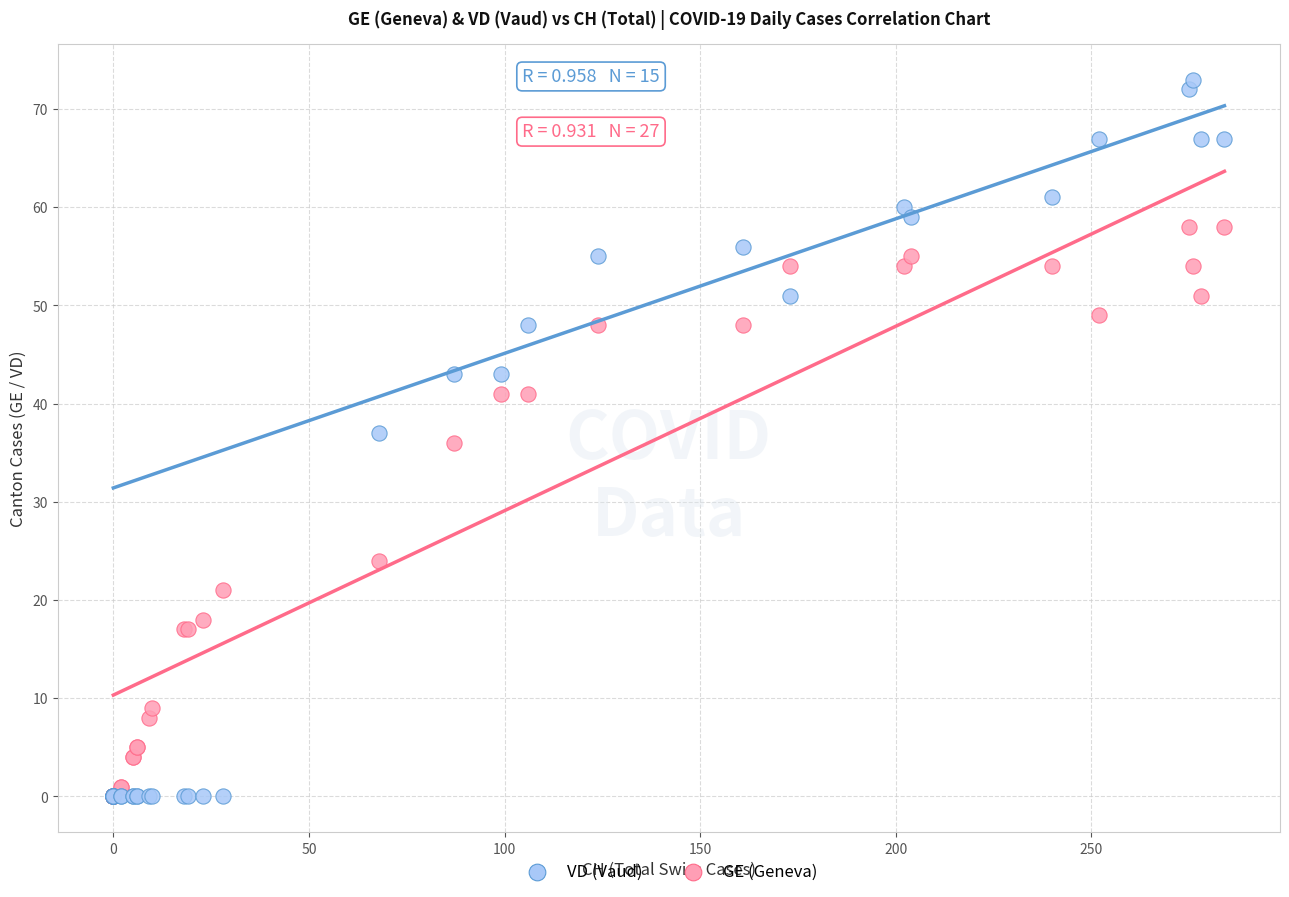

What are all the series names shown in the legend?

VD (Vaud), GE (Geneva)